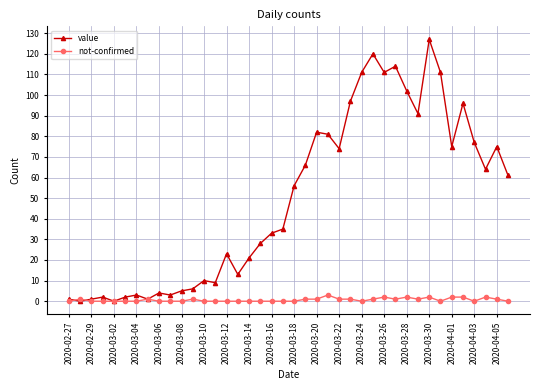

Which series has the largest range (max minus min)?

value